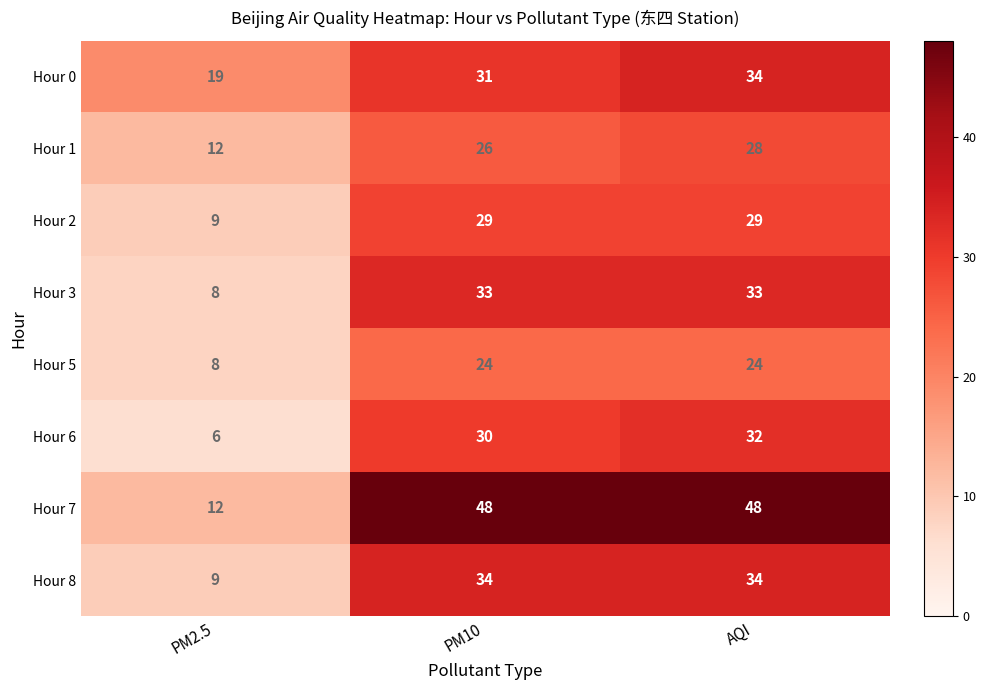

What is the difference between the highest and lowest values at PM2.5?

13